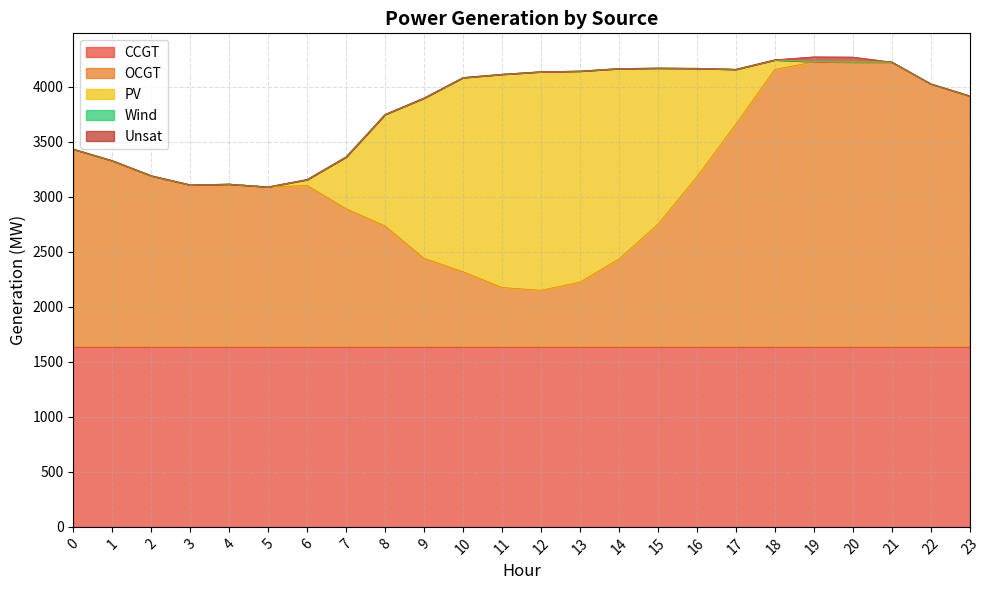

Reading right to left, what are all the values shown in this chart?

CCGT: 23=1637	22=1637	21=1637	20=1637	19=1637	18=1637	17=1637	16=1637	15=1637	14=1637	13=1637	12=1637	11=1637	10=1637	9=1637	8=1637	7=1637	6=1637	5=1637	4=1637	3=1637	2=1637	1=1637	0=1637
OCGT: 23=2282	22=2392	21=2590	20=2590	19=2590	18=2523	17=2025	16=1546	15=1115	14=799	13=589	12=514	11=540	10=683	9=805	8=1099	7=1256	6=1467	5=1454	4=1480	3=1473	2=1556	1=1693	0=1798
PV: 23=0	22=0	21=0	20=0	19=4	18=87	17=499	16=987	15=1420	14=1732	13=1919	12=1988	11=1939	10=1766	9=1458	8=1015	7=472	6=55	5=1	4=0	3=0	2=0	1=0	0=0
Wind: 23=0	22=0	21=0	20=0	19=0	18=0	17=0	16=0	15=0	14=0	13=0	12=0	11=0	10=0	9=0	8=0	7=0	6=0	5=0	4=0	3=0	2=0	1=0	0=0
Unsat: 23=0	22=0	21=0	20=45	19=43	18=0	17=0	16=0	15=0	14=0	13=0	12=0	11=0	10=0	9=0	8=0	7=0	6=0	5=0	4=0	3=0	2=0	1=0	0=0